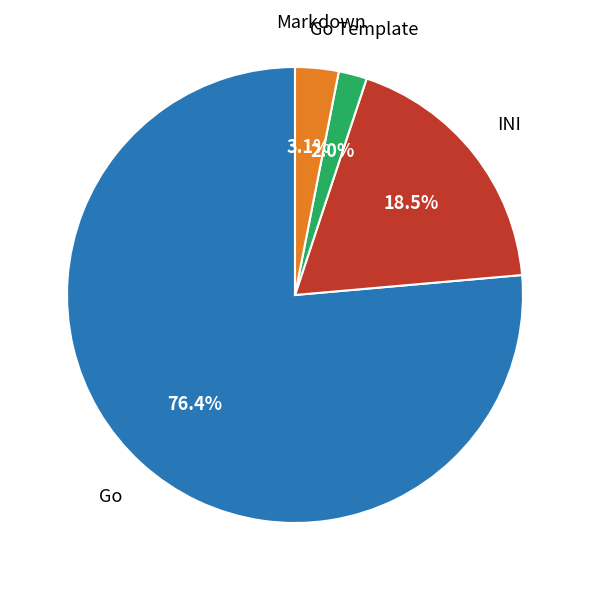

Does any single category account for the majority?

Yes